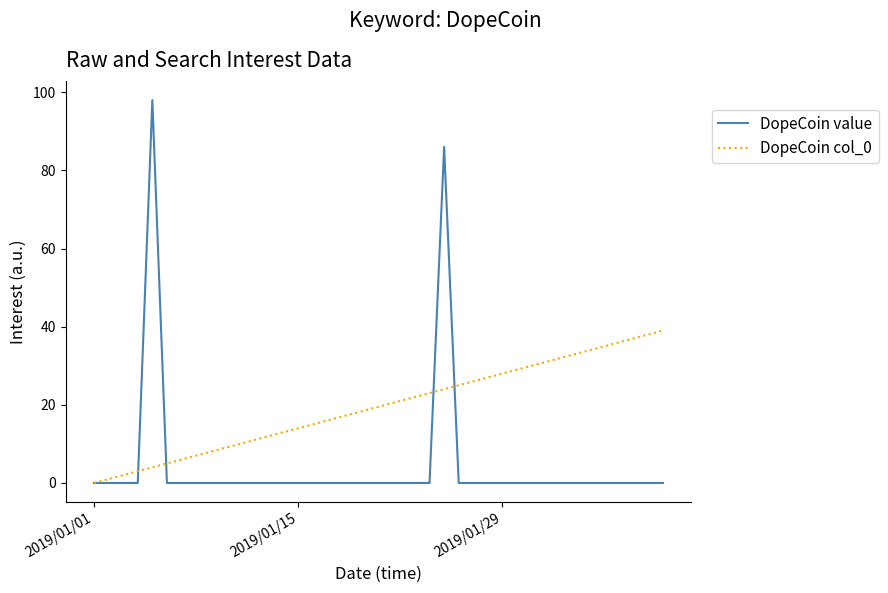

What is the maximum value shown in the chart?

98